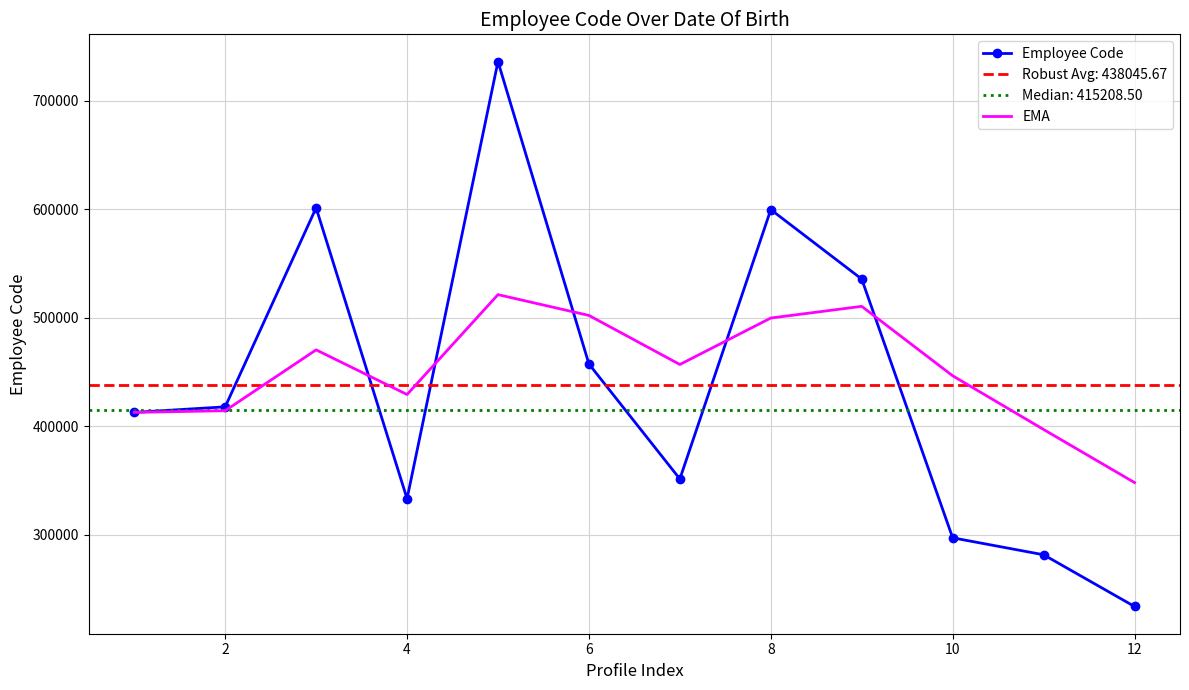

What is the average value of the Employee Code series?

438045.7